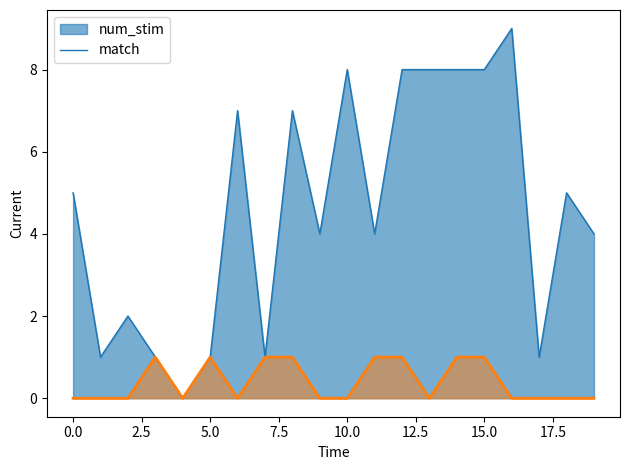

True or false: match and num_stim intersect in this chart.

False